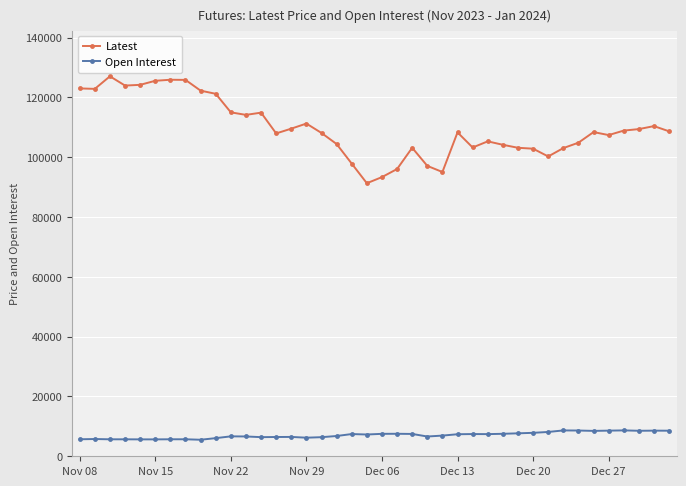

Which series has the largest range (max minus min)?

Latest